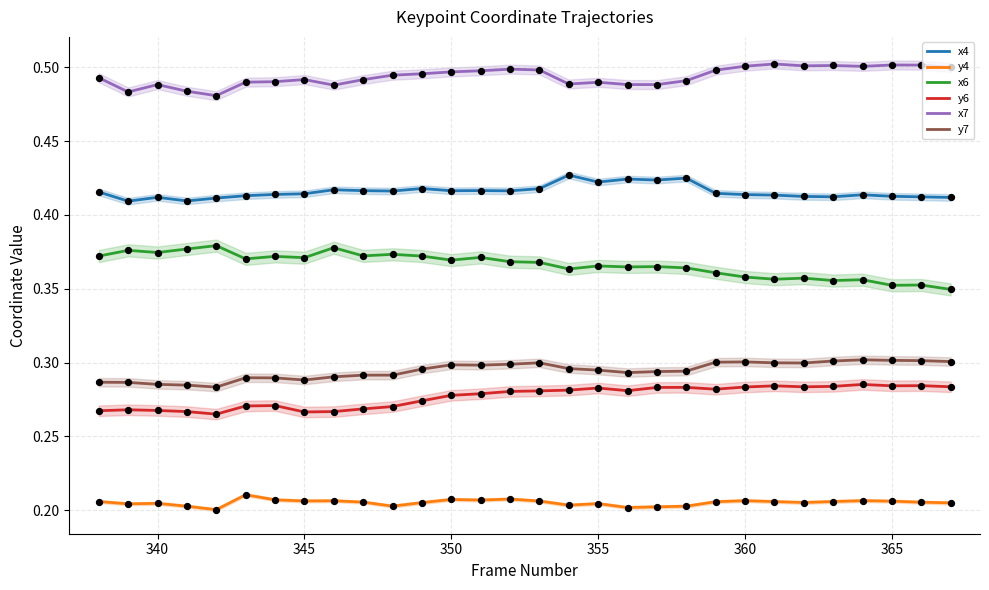

Which series contains the highest Y value?

x7